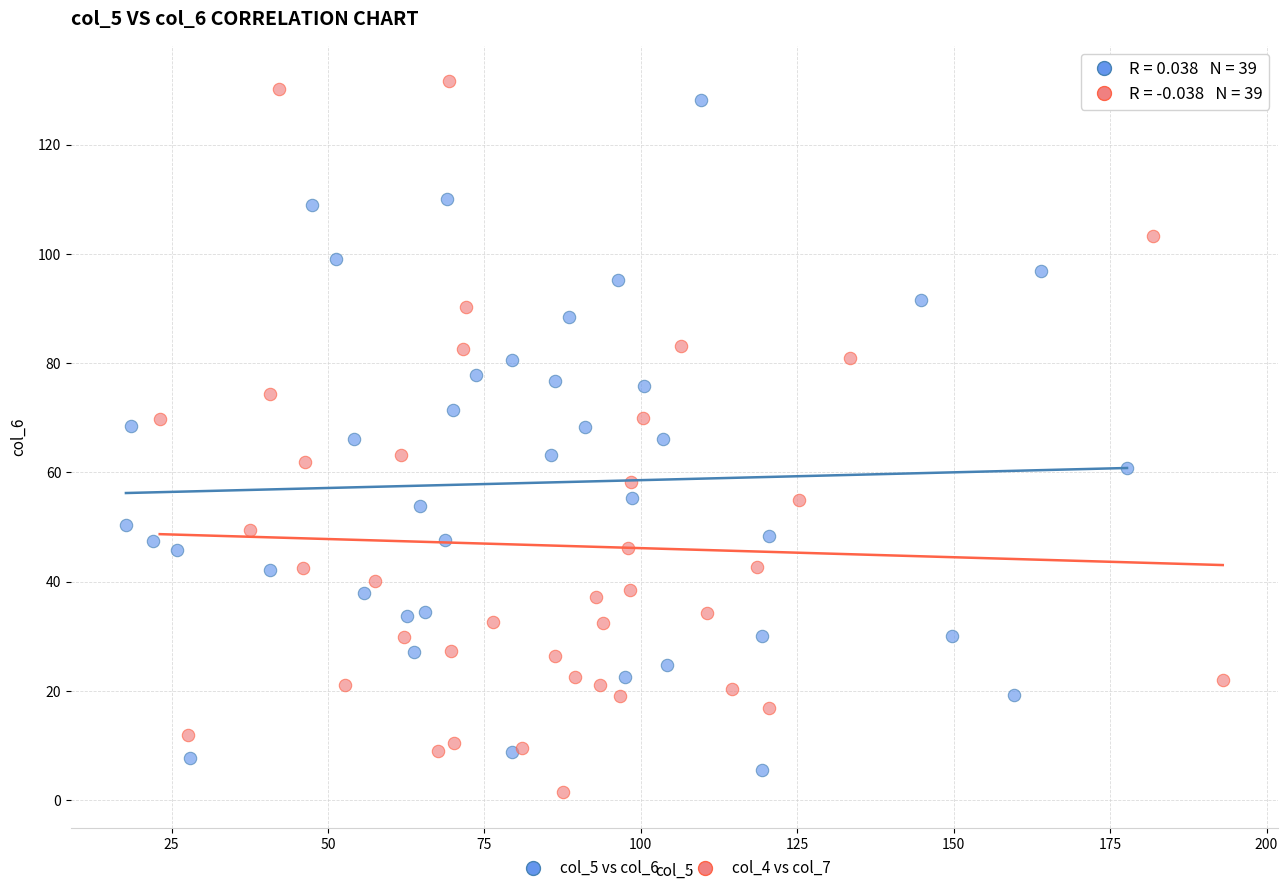

Which series reaches the maximum Y coordinate?

col_4 vs col_7